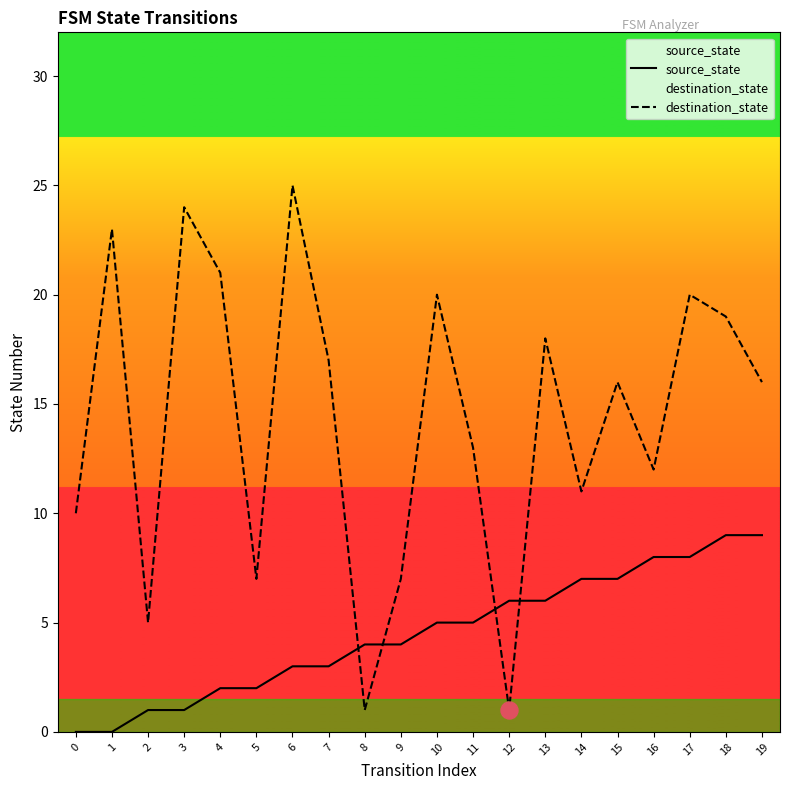

At how many categories does at least one series exceed 12?

12